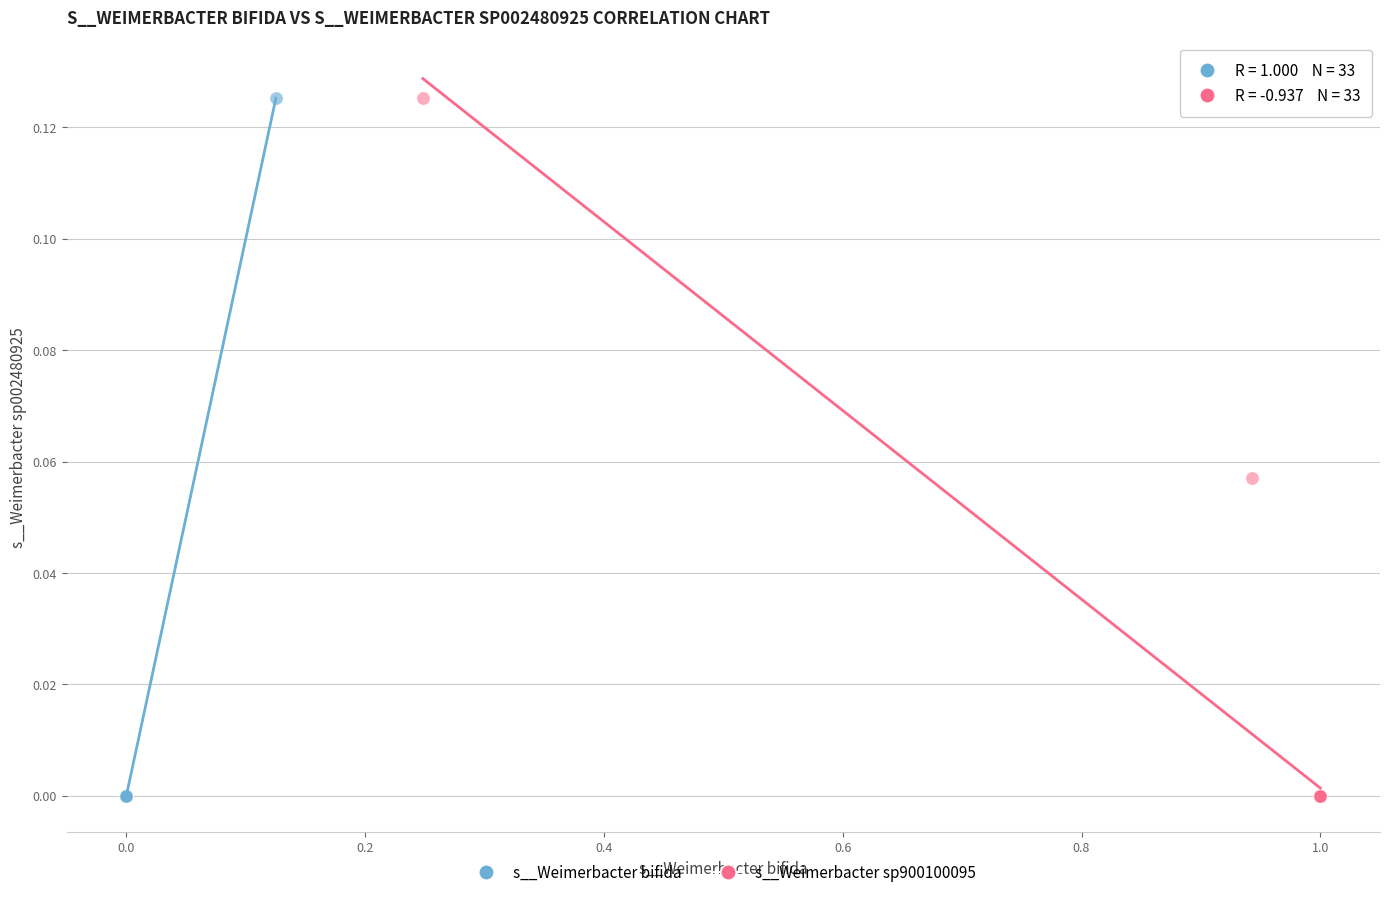

Which series has the largest Y range (max minus min)?

s__Weimerbacter sp900100095